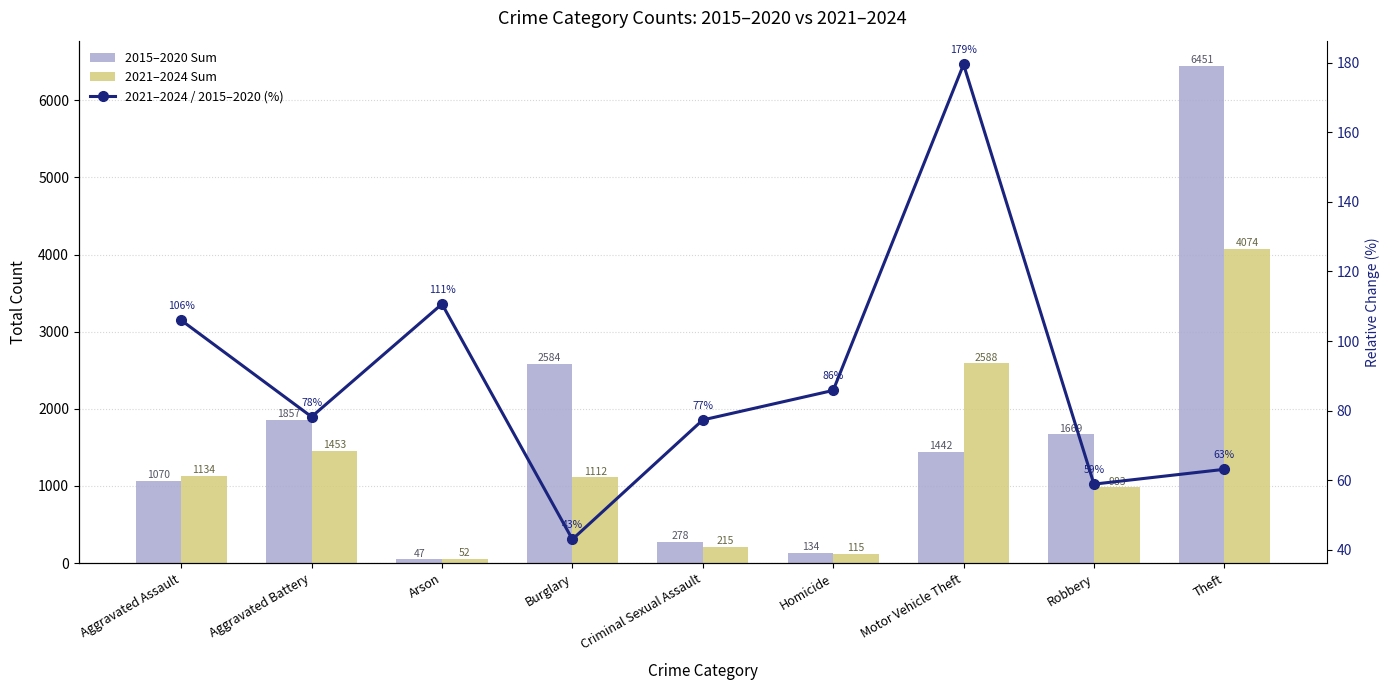

The value of 2015–2020 Sum at Aggravated Battery is 3314.5. True or false?

False